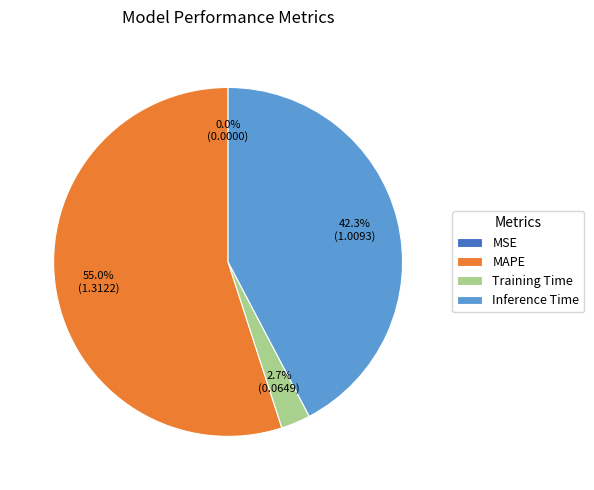

To the nearest percent, what is the difference between the largest and smallest slice percentages?

55%